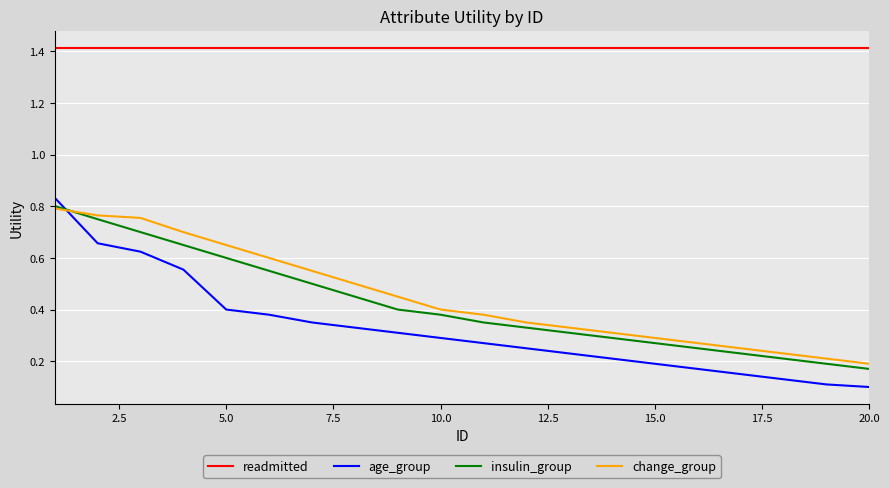

What is the greatest value displayed?

1.4